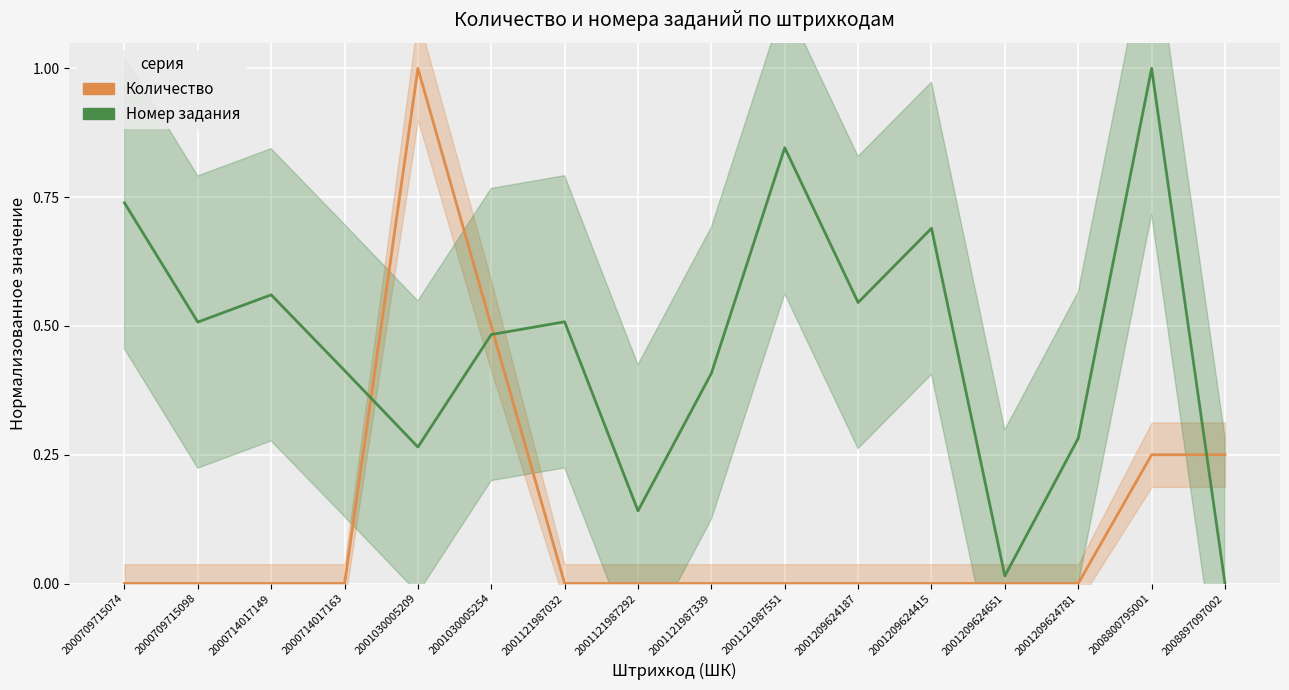

Which series has the largest total across all categories?

Номер задания